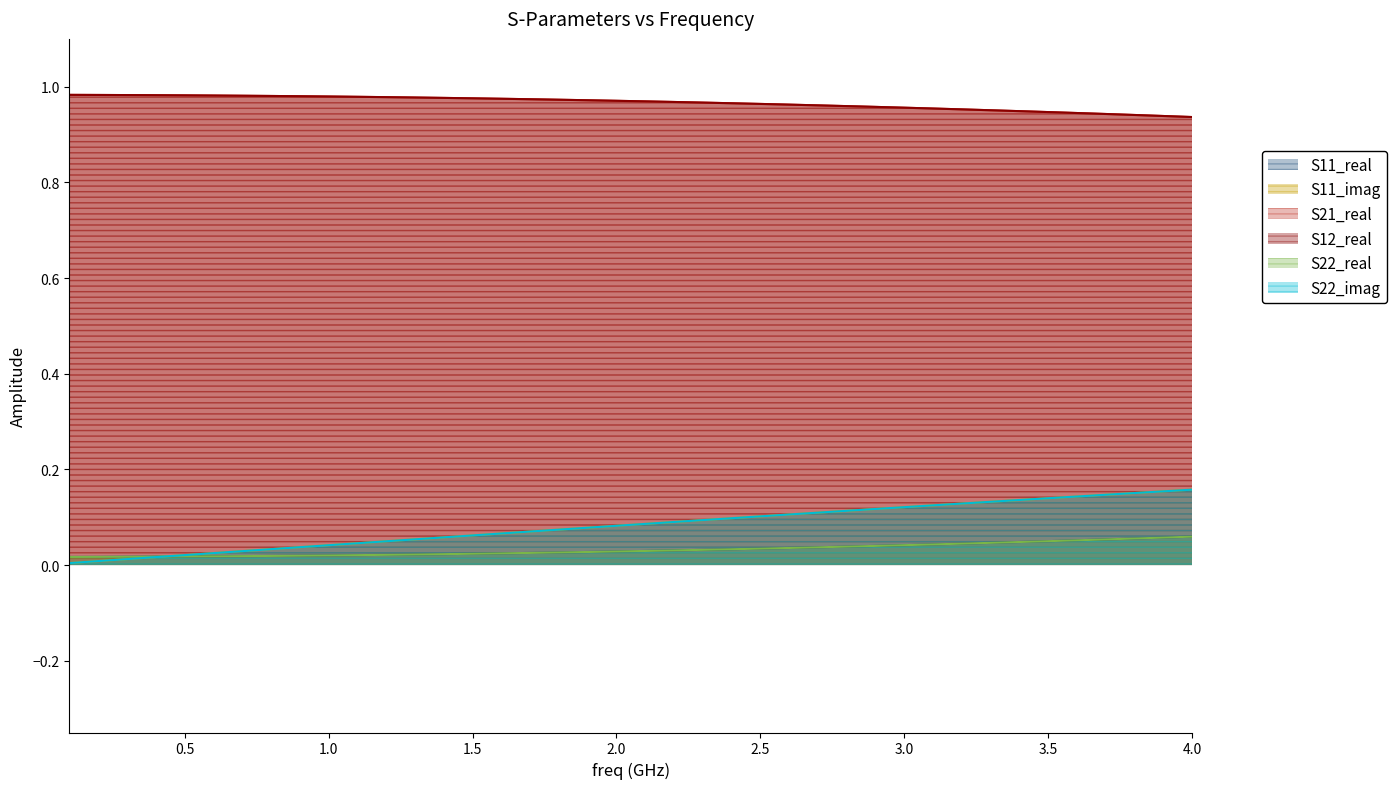

Reading left to right, transcribe all the data shown in this chart.

S11_real: 0.0	0.0	0.0	0.0	0.0	0.0	0.0	0.0	0.0	0.0	0.0	0.0	0.0	0.0	0.0	0.0	0.0	0.0	0.0	0.0	0.0	0.0	0.0	0.0	0.0	0.0	0.0	0.0	0.0	0.0	0.0	0.0	0.0	0.0	0.1	0.1	0.1	0.1	0.1	0.1
S11_imag: 0.0	0.0	0.0	0.0	0.0	0.0	0.0	0.0	0.0	0.0	0.0	0.0	0.1	0.1	0.1	0.1	0.1	0.1	0.1	0.1	0.1	0.1	0.1	0.1	0.1	0.1	0.1	0.1	0.1	0.1	0.1	0.1	0.1	0.1	0.1	0.1	0.1	0.2	0.2	0.2
S21_real: 1.0	1.0	1.0	1.0	1.0	1.0	1.0	1.0	1.0	1.0	1.0	1.0	1.0	1.0	1.0	1.0	1.0	1.0	1.0	1.0	1.0	1.0	1.0	1.0	1.0	1.0	1.0	1.0	1.0	1.0	1.0	1.0	1.0	0.9	0.9	0.9	0.9	0.9	0.9	0.9
S12_real: 1.0	1.0	1.0	1.0	1.0	1.0	1.0	1.0	1.0	1.0	1.0	1.0	1.0	1.0	1.0	1.0	1.0	1.0	1.0	1.0	1.0	1.0	1.0	1.0	1.0	1.0	1.0	1.0	1.0	1.0	1.0	1.0	1.0	0.9	0.9	0.9	0.9	0.9	0.9	0.9
S22_real: 0.0	0.0	0.0	0.0	0.0	0.0	0.0	0.0	0.0	0.0	0.0	0.0	0.0	0.0	0.0	0.0	0.0	0.0	0.0	0.0	0.0	0.0	0.0	0.0	0.0	0.0	0.0	0.0	0.0	0.0	0.0	0.0	0.0	0.0	0.1	0.1	0.1	0.1	0.1	0.1
S22_imag: 0.0	0.0	0.0	0.0	0.0	0.0	0.0	0.0	0.0	0.0	0.0	0.0	0.1	0.1	0.1	0.1	0.1	0.1	0.1	0.1	0.1	0.1	0.1	0.1	0.1	0.1	0.1	0.1	0.1	0.1	0.1	0.1	0.1	0.1	0.1	0.1	0.1	0.2	0.2	0.2